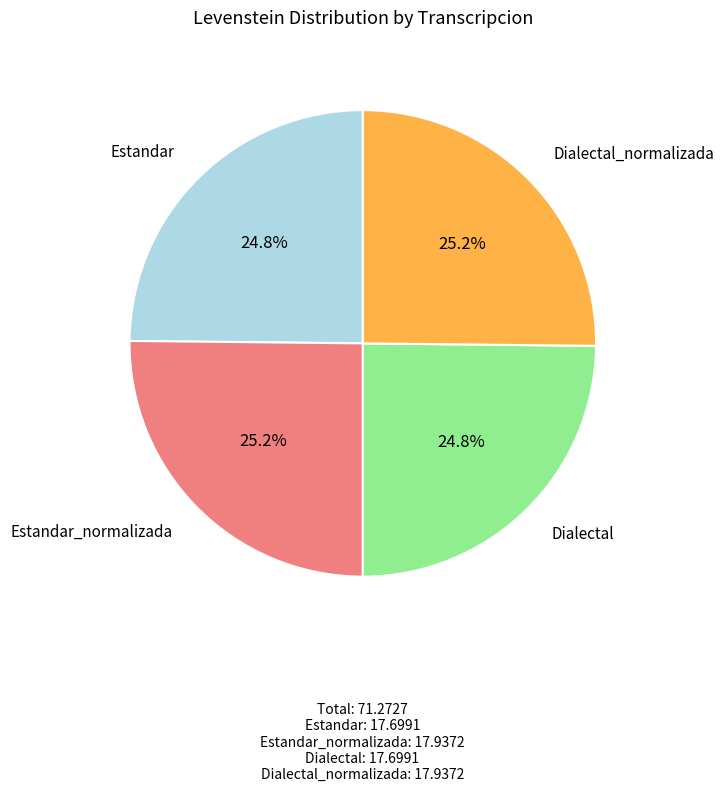

Is there a majority slice in this chart?

No